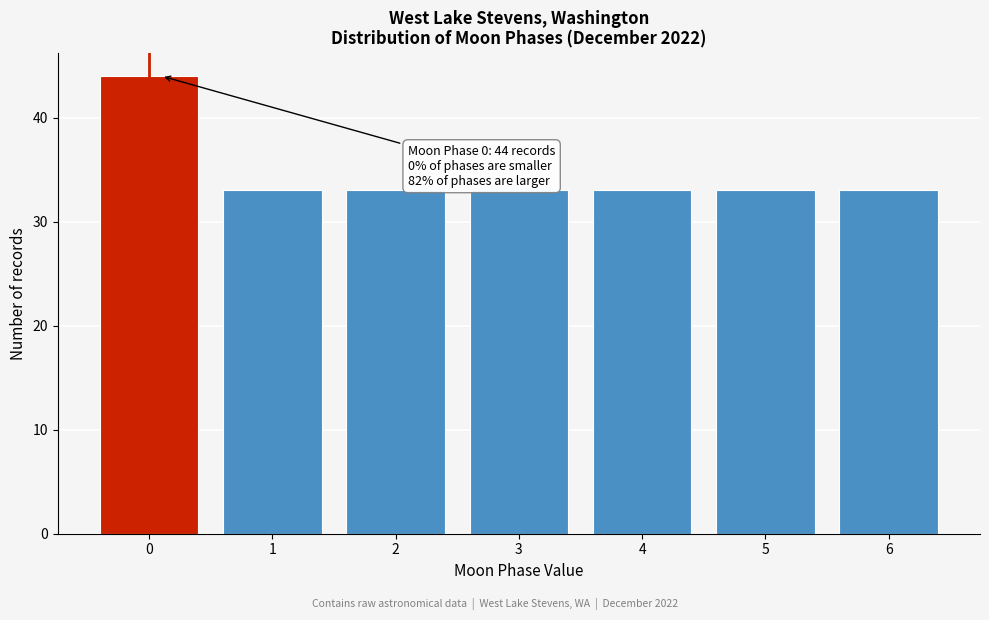

Reading right to left, extract all data points from this chart.

33	33	33	33	33	33	44